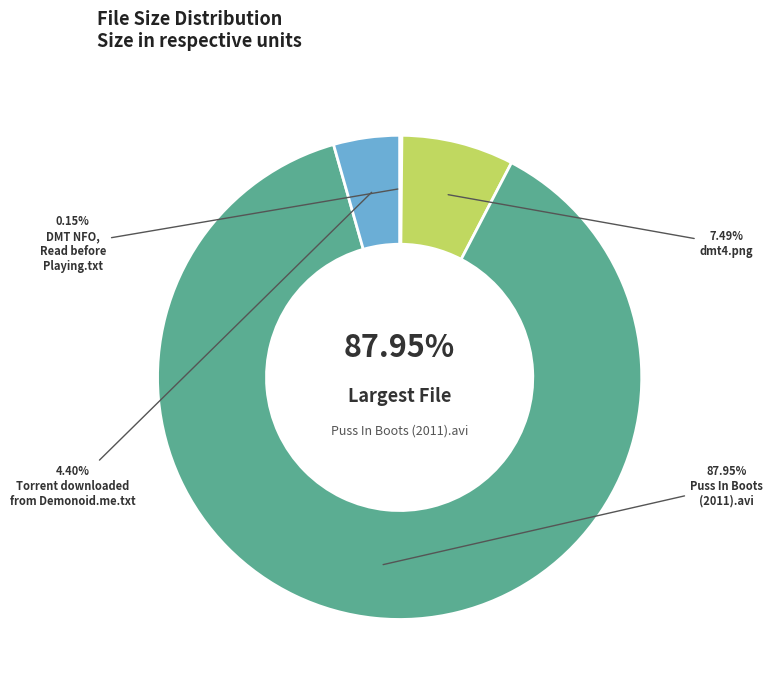

What percentage do DMT NFO, Read before Playing.txt and Puss In Boots (2011).avi together represent?

88.1%